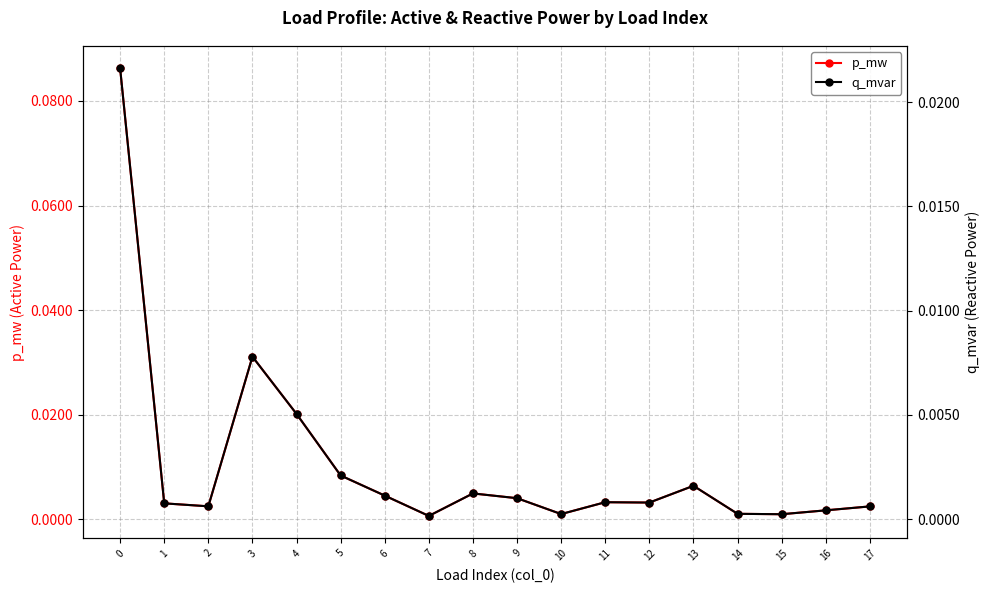

Where is the first local maximum for q_mvar?

3